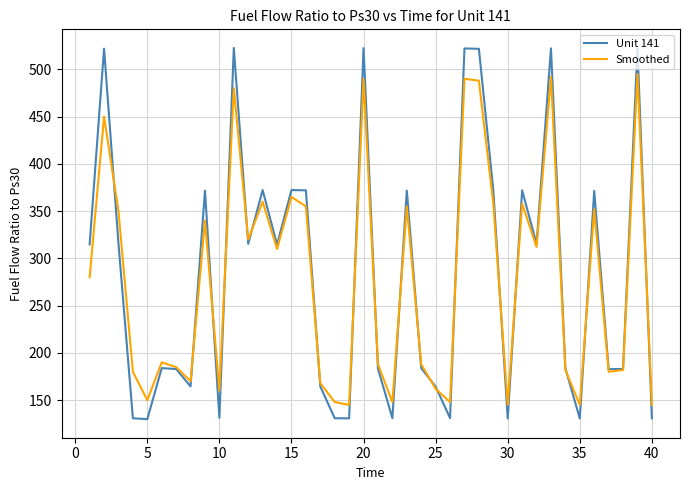

Is this an area chart (filled region under the line)?

No